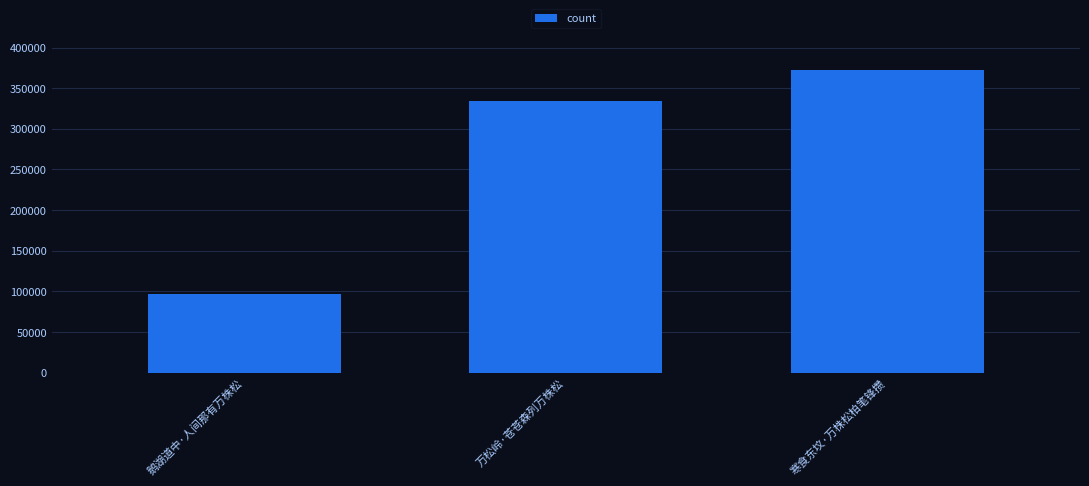

Which category has the highest value across all series?

寒食东坟·万株松柏笔锋攒